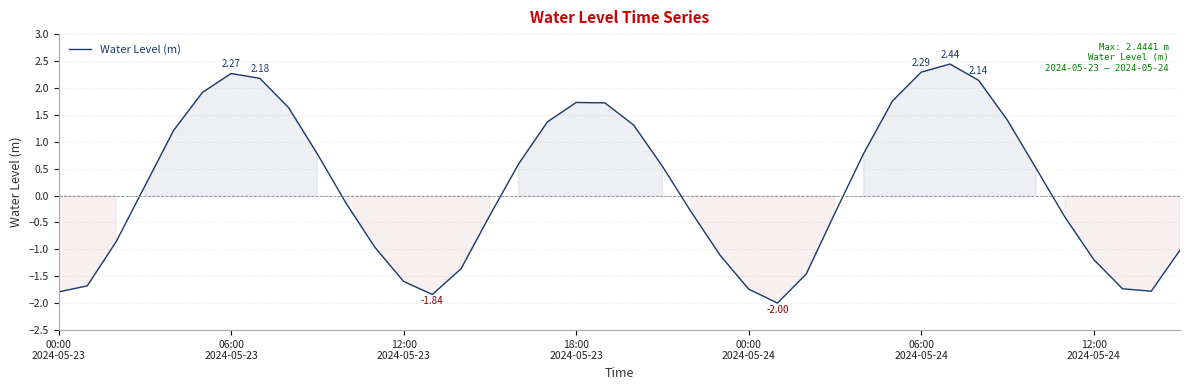

What is the difference between the maximum and minimum values?

4.4